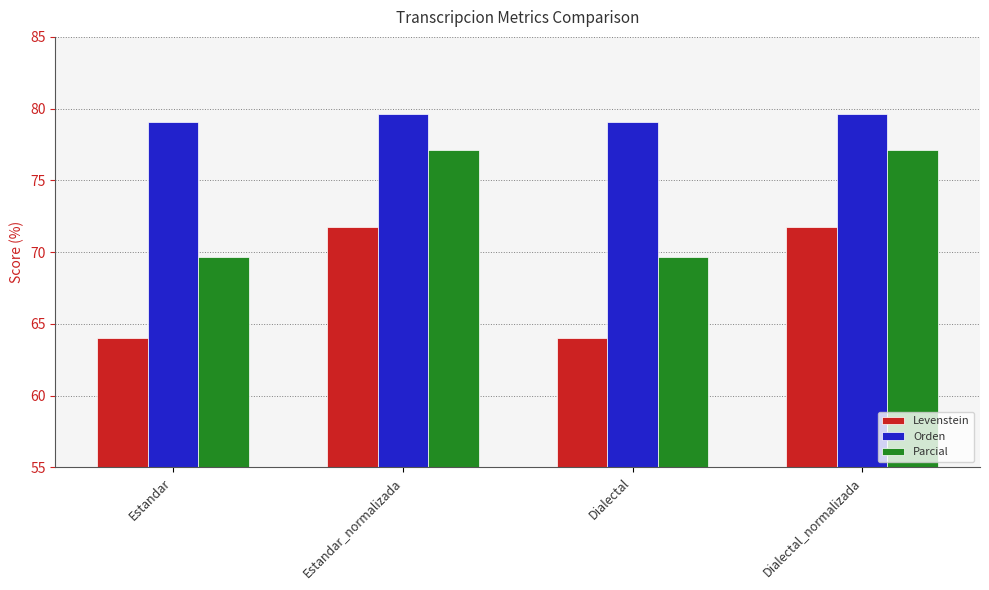

At Estandar_normalizada, list the series in order from largest to smallest.

Orden, Parcial, Levenstein